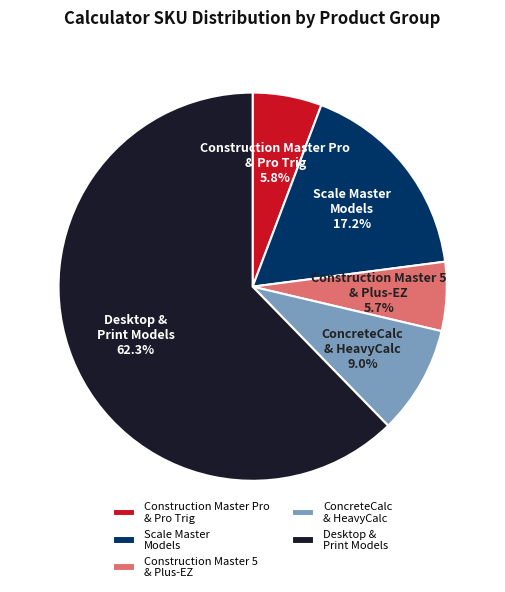

To the nearest percent, what is the average slice percentage?

20%